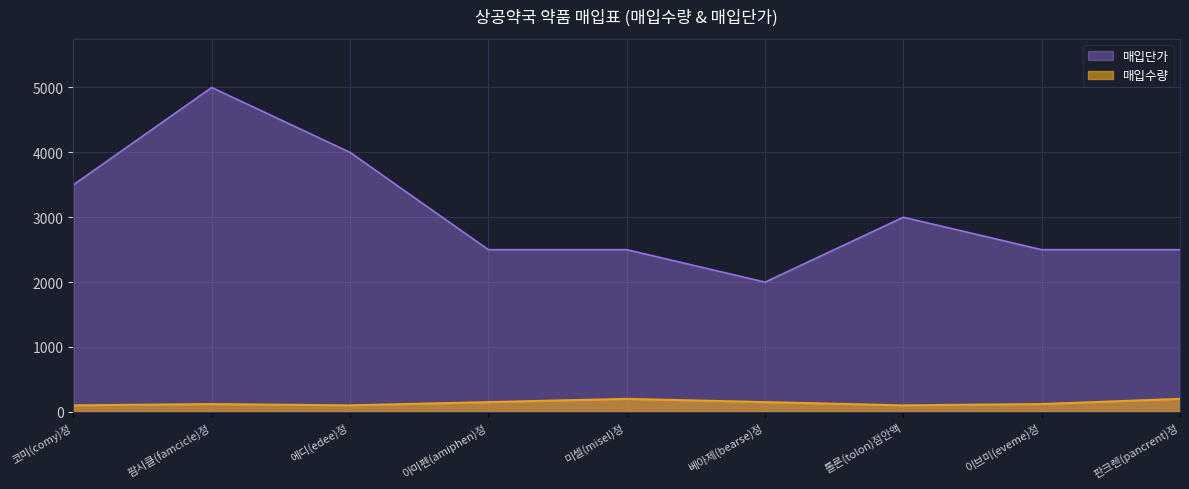

List the labels in order of 매입단가 value, smallest first.

베아제(bearse)정, 아미펜(amiphen)정, 미셀(misel)정, 이브미(eveme)정, 판크렌(pancrent)정, 톨론(tolon)점안액, 코미(comy)정, 에디(edee)정, 팜시클(famcicle)정